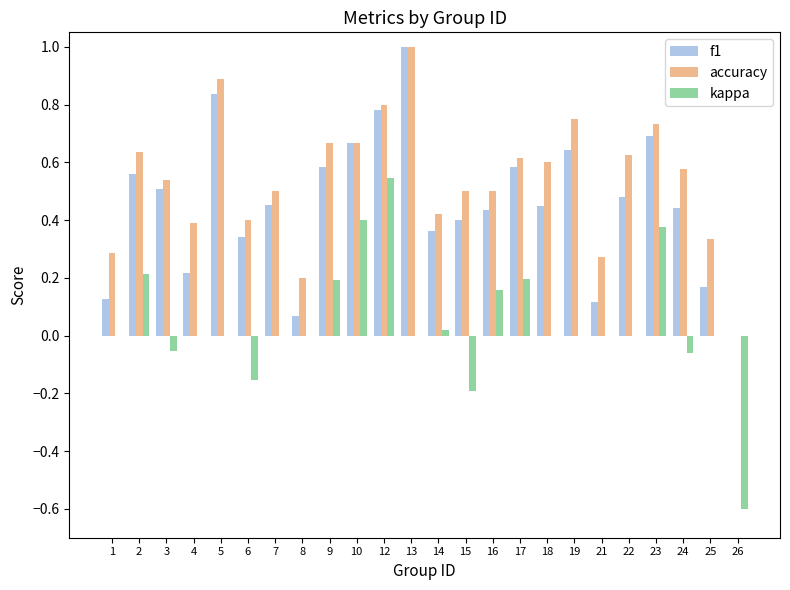

The value of kappa at 23 is 0.1. True or false?

False